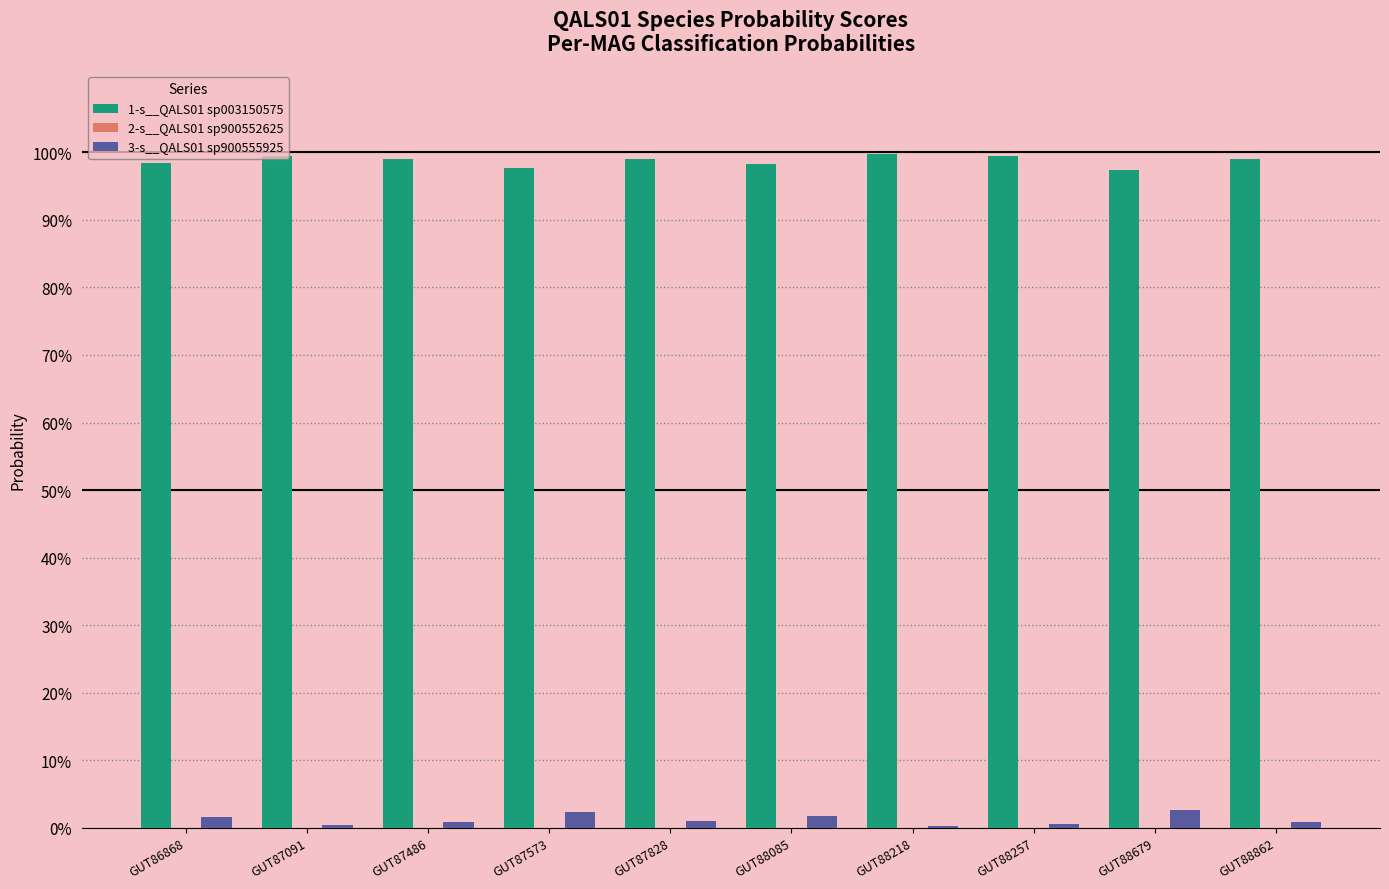

How many categories are shown in the chart?

10